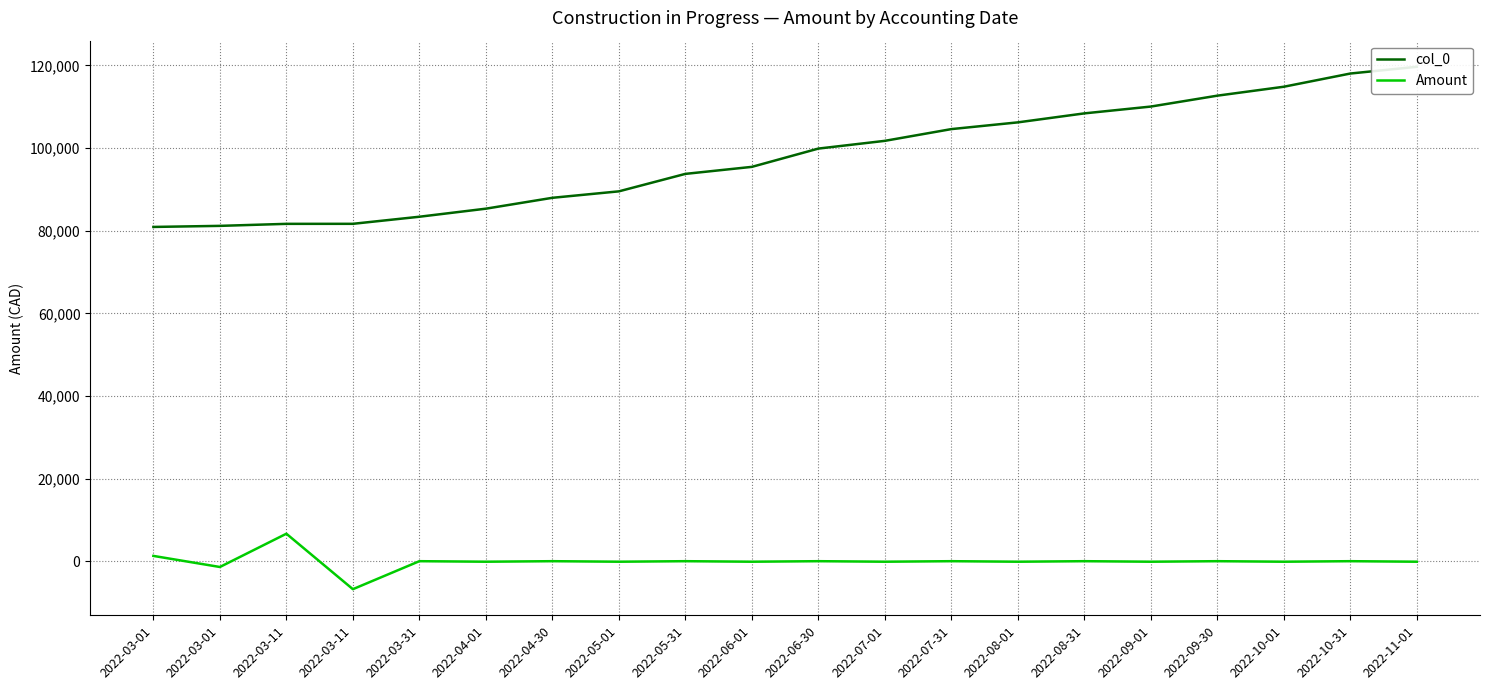

What is the sum of all col_0 values?

1957143.0